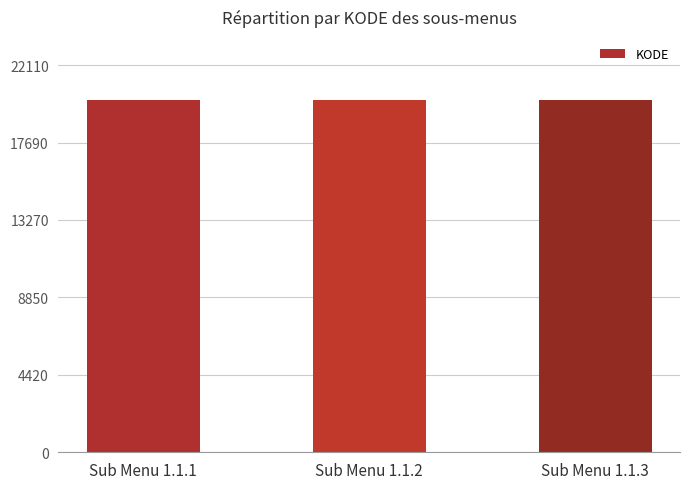

What is the value of the 2nd bar from the left?

20102